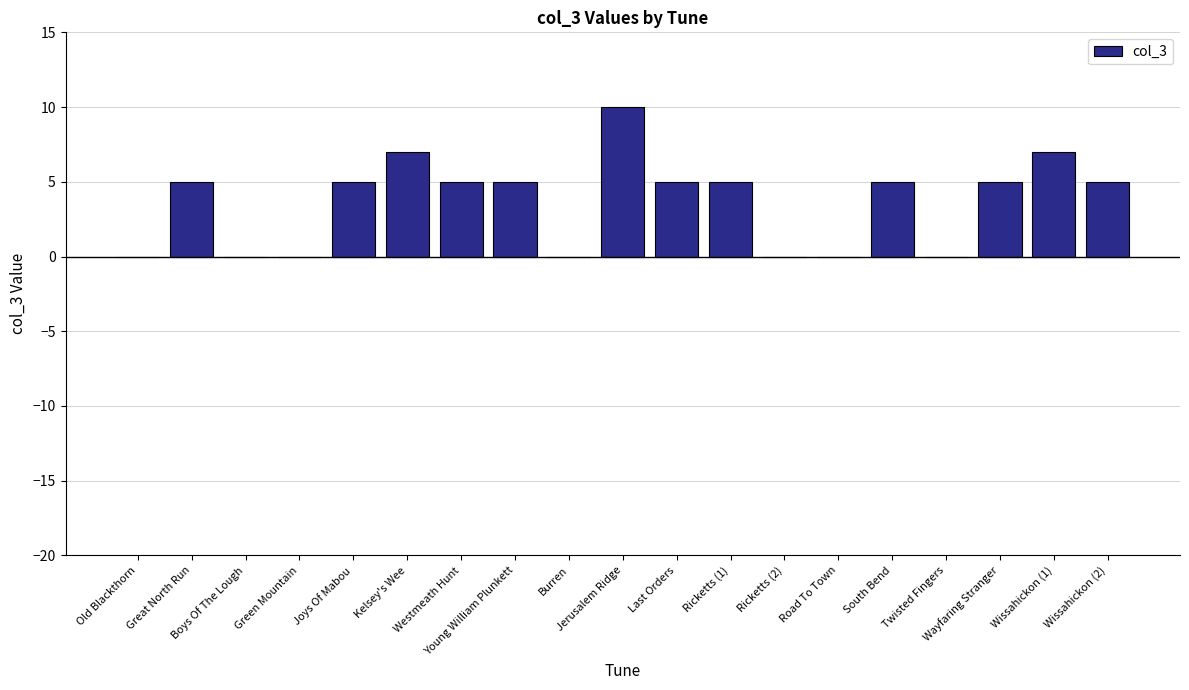

What is the greatest value displayed?

10